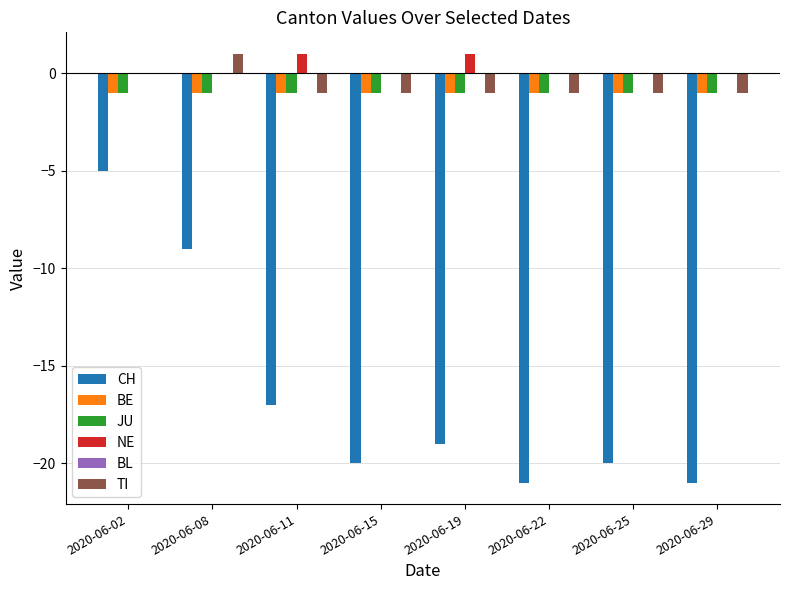

True or false: CH has a value of -5 at 2020-06-22.

False